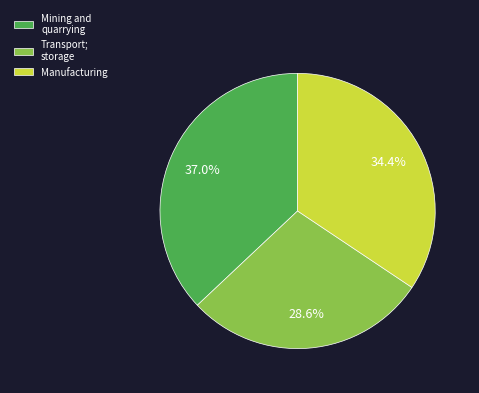

Between Manufacturing and Mining and quarrying, which is larger?

Mining and quarrying